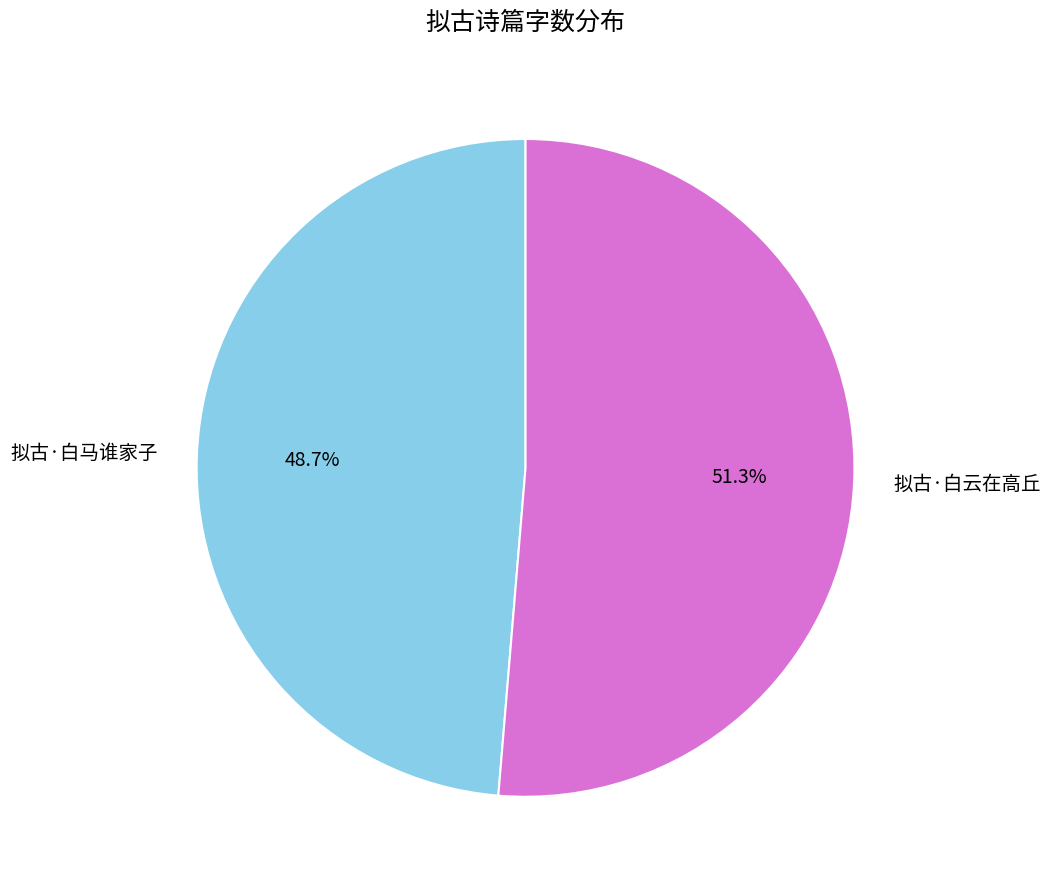

What is the majority slice?

拟古·白云在高丘